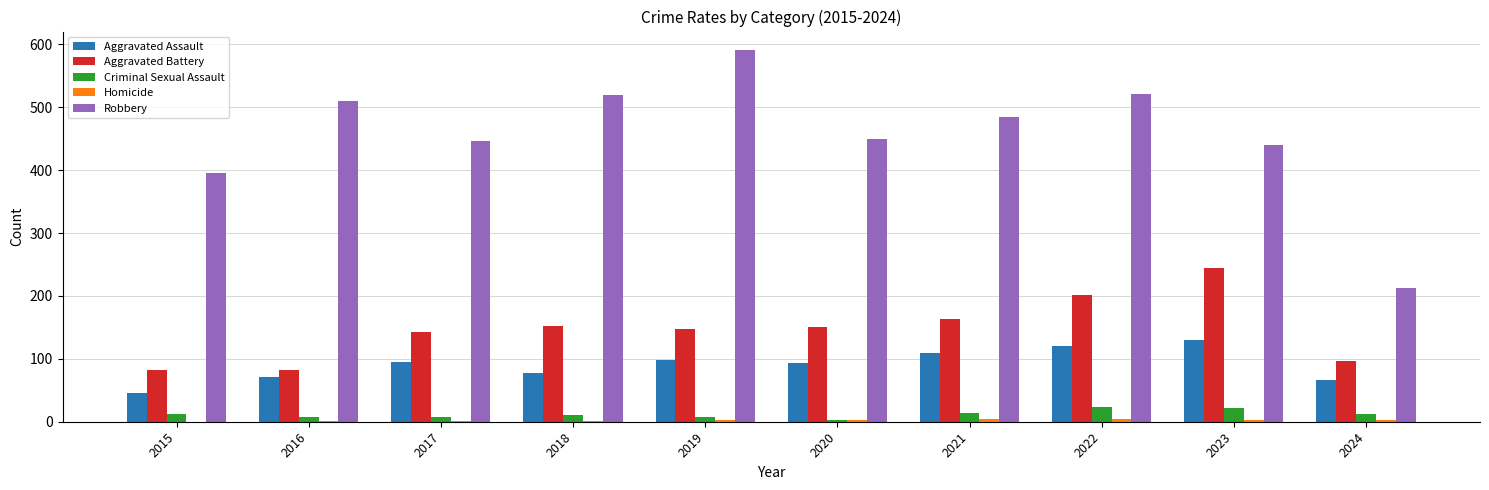

Which series has the largest total across all categories?

Robbery